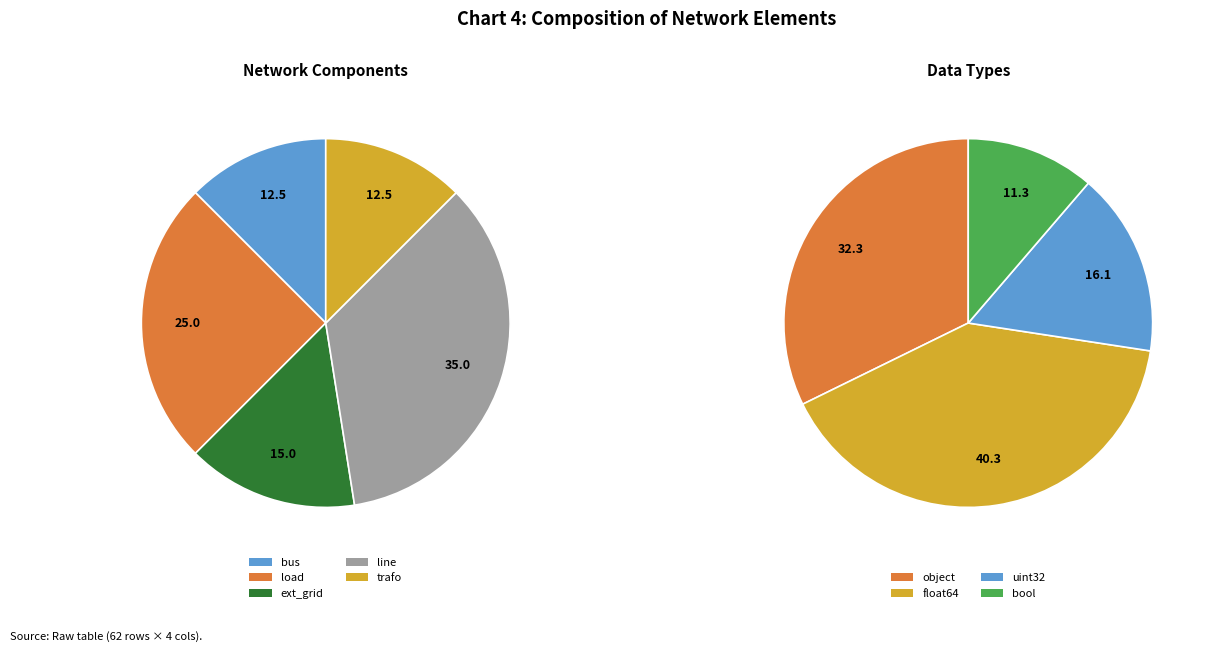

How many slices are in this pie chart?

5